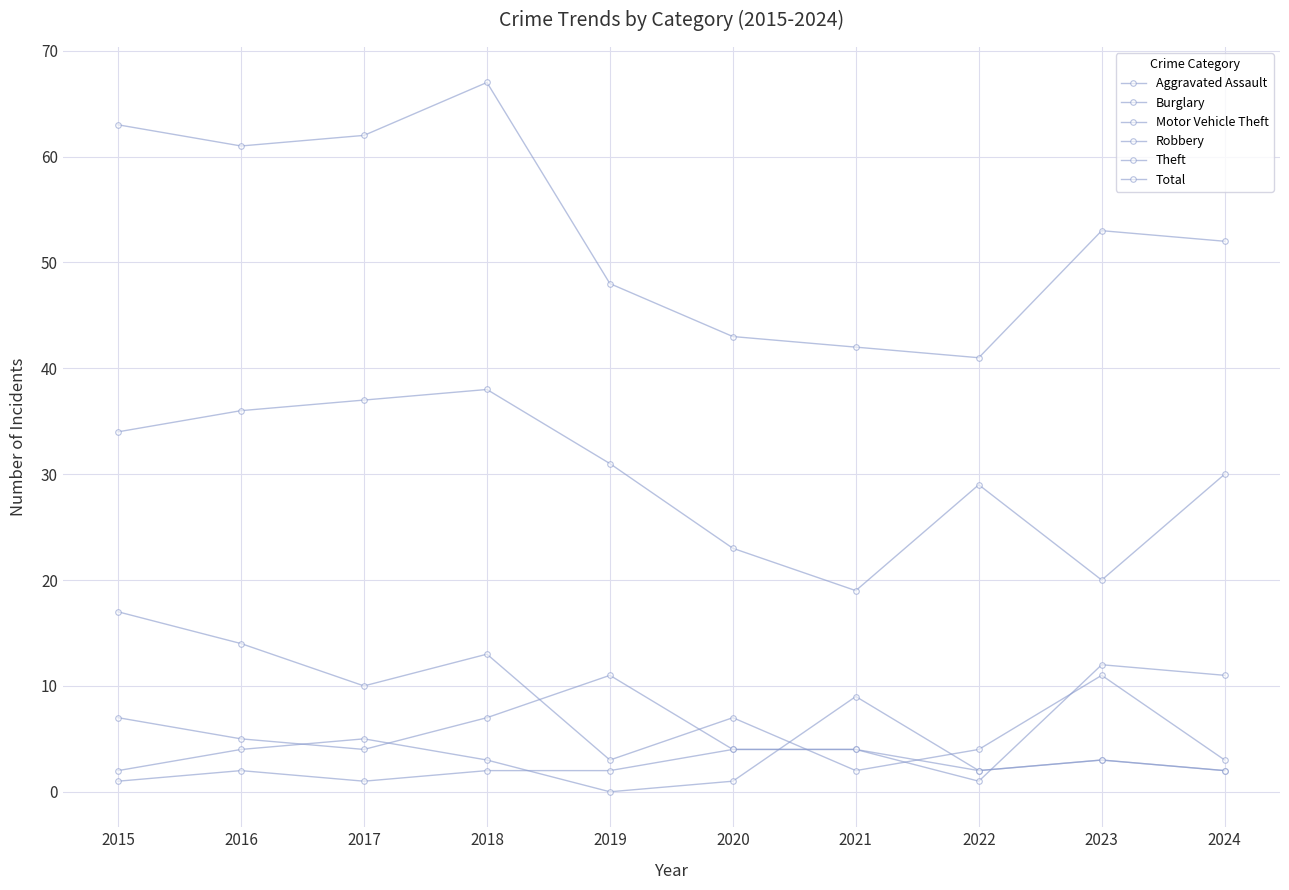

True or false: Motor Vehicle Theft and Total intersect in this chart.

False